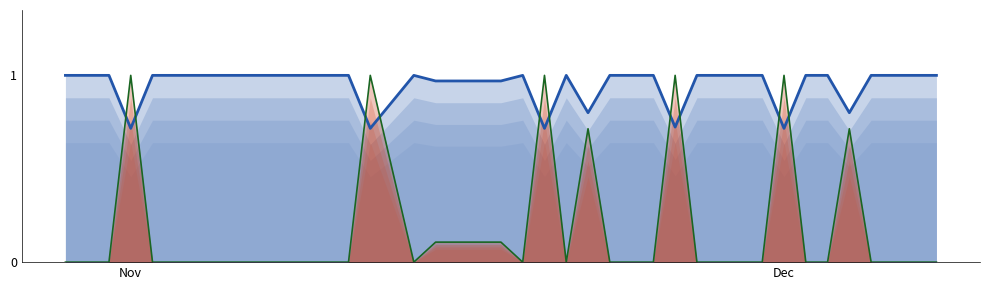

Reading right to left, transcribe all the data shown in this chart.

Price: 1.0	1.0	1.0	1.0	0.8	1.0	1.0	0.7	1.0	1.0	1.0	1.0	0.7	1.0	1.0	1.0	0.8	1.0	0.7	1.0	1.0	1.0	1.0	1.0	1.0	0.7	1.0	1.0	1.0	1.0	1.0	1.0	1.0	1.0	1.0	1.0	0.7	1.0	1.0	1.0
Discount: 0.0	0.0	0.0	0.0	0.7	0.0	0.0	1.0	0.0	0.0	0.0	0.0	1.0	0.0	0.0	0.0	0.7	0.0	1.0	0.0	0.1	0.1	0.1	0.1	0.0	1.0	0.0	0.0	0.0	0.0	0.0	0.0	0.0	0.0	0.0	0.0	1.0	0.0	0.0	0.0